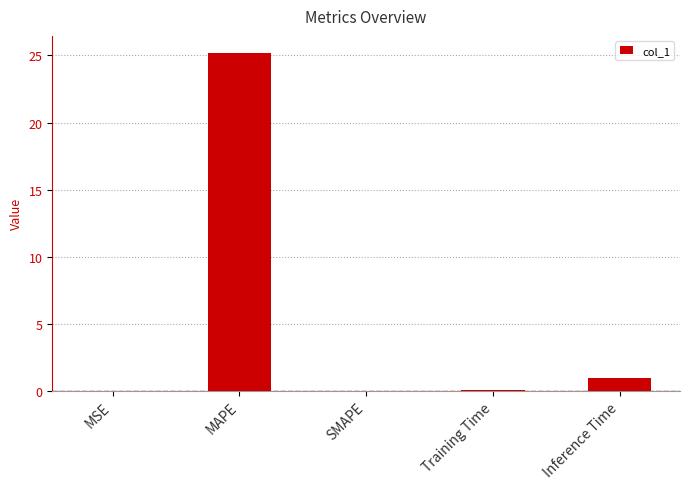

Between Training Time and Inference Time, which is larger?

Inference Time